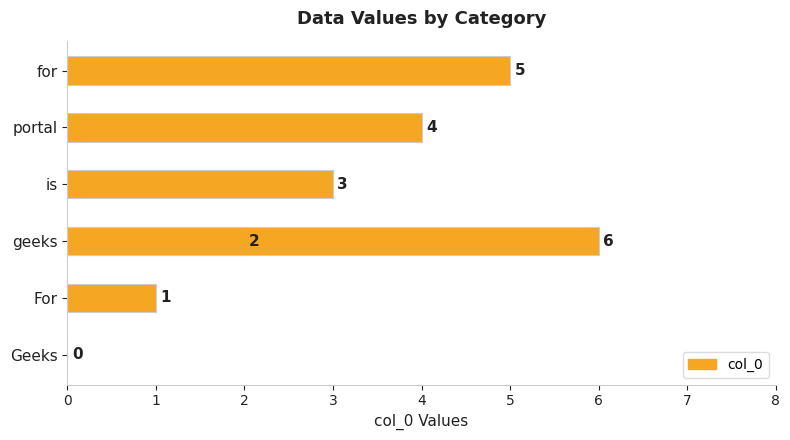

Are the bars grouped side by side (vs. stacked)?

No